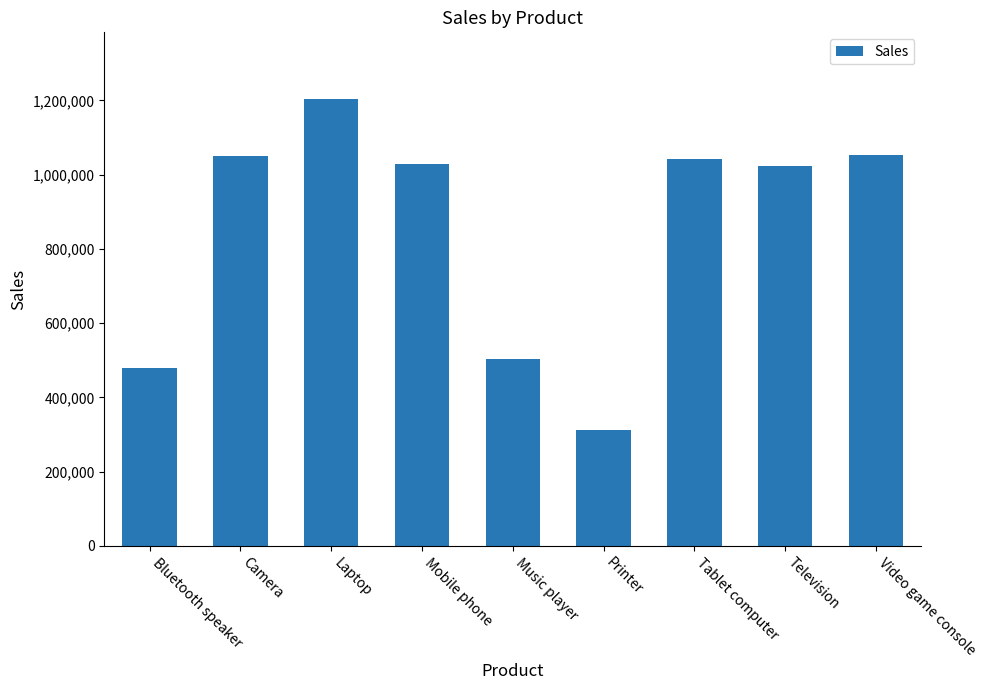

Approximately how many times larger is the value at Television compared to Laptop?

0.8